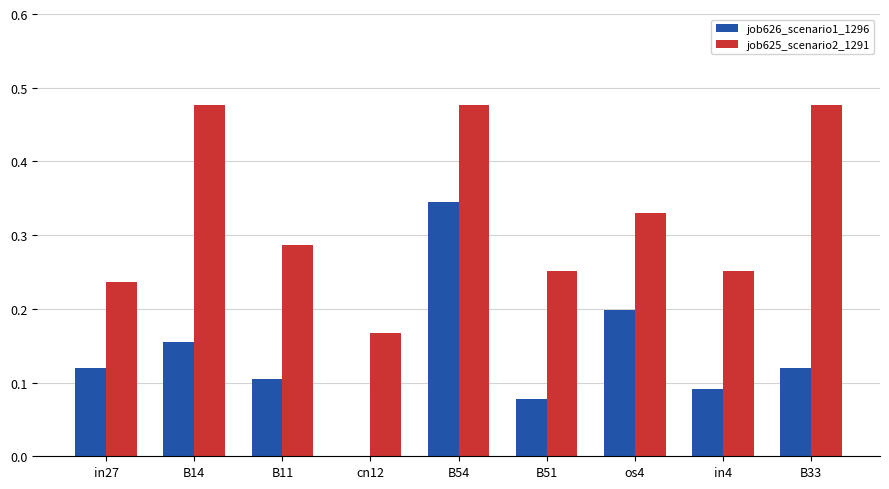

What is the sum of all job626_scenario1_1296 values?

1.2